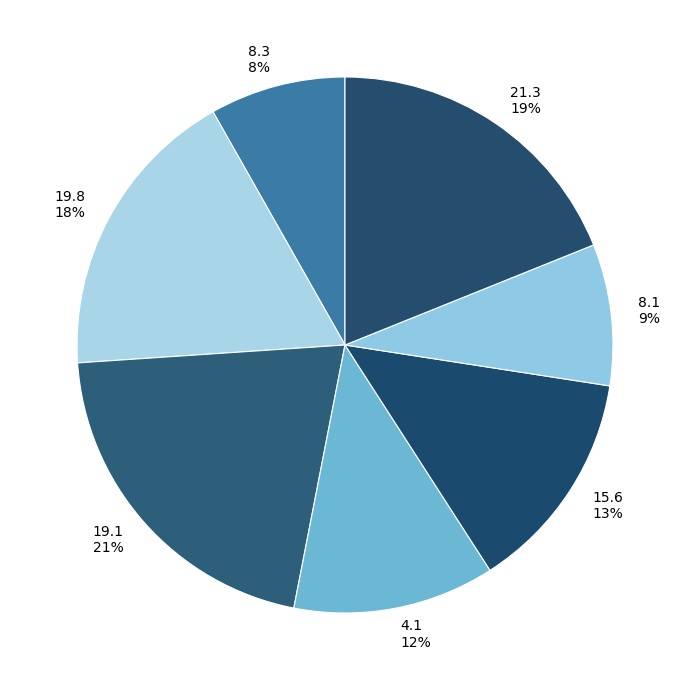

Which has a higher value, 4.1 12% or 8.3 8%?

4.1 12%